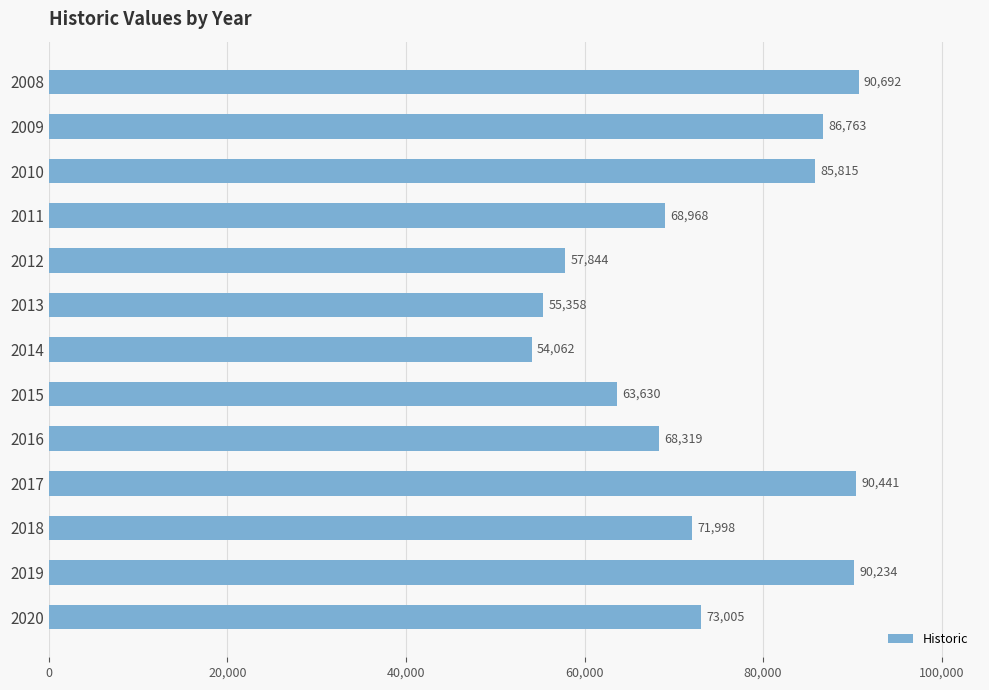

The chart shows a value of 123569.5 at 2019. True or false?

False